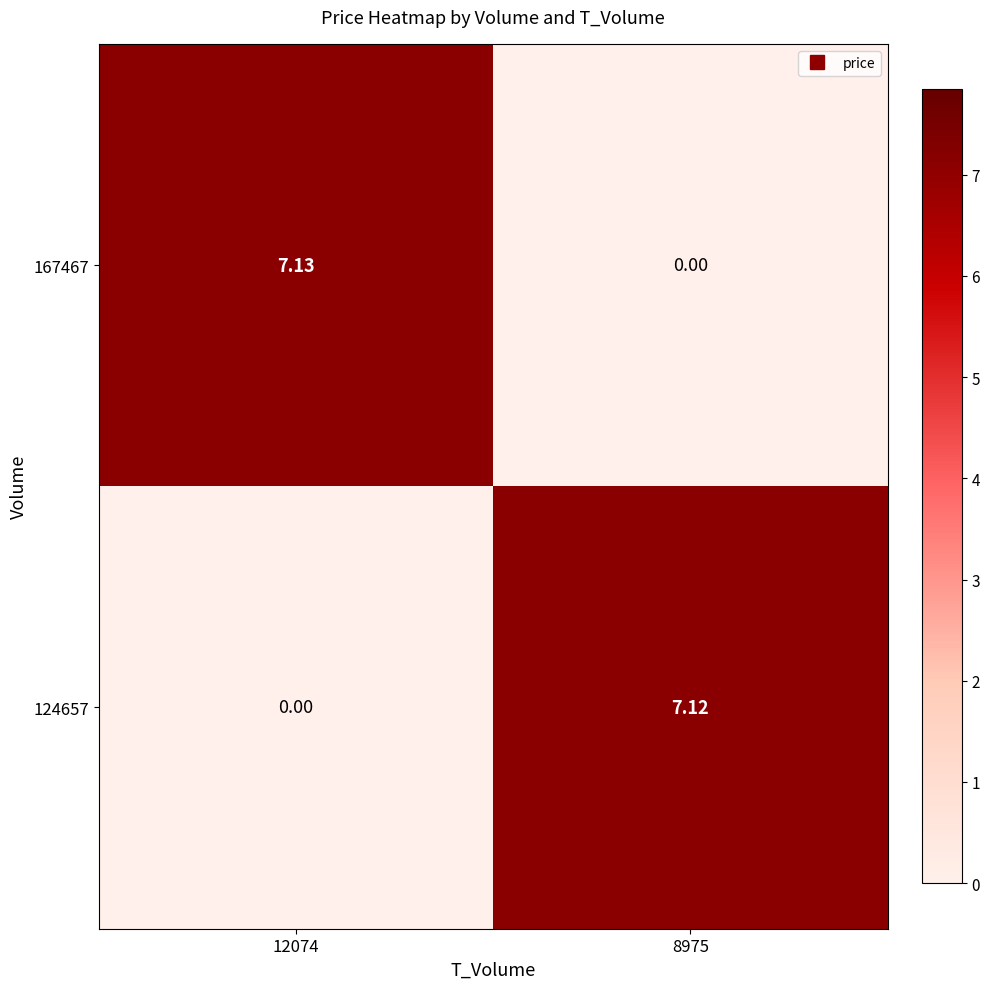

How many values in the 124657 series exceed 7?

1